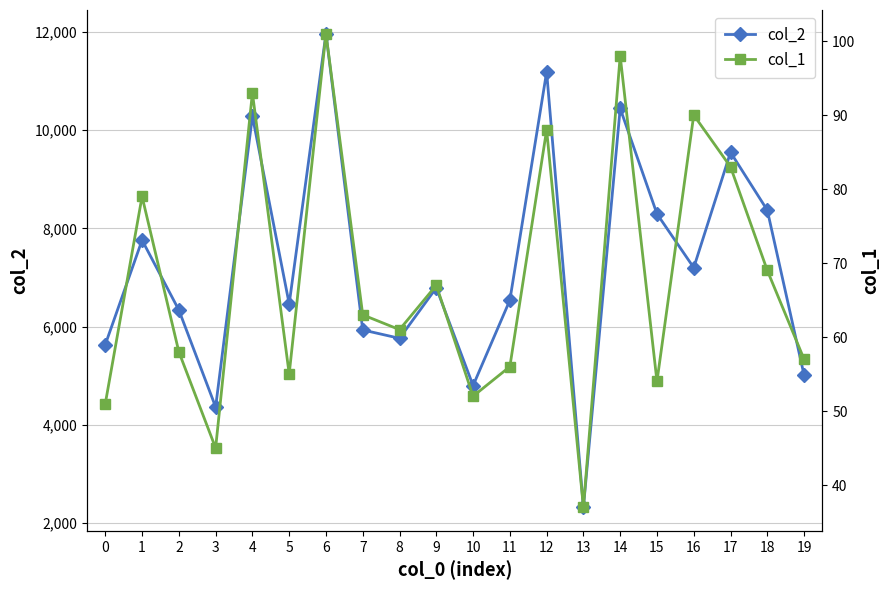

What are all the series names shown in the legend?

col_2, col_1